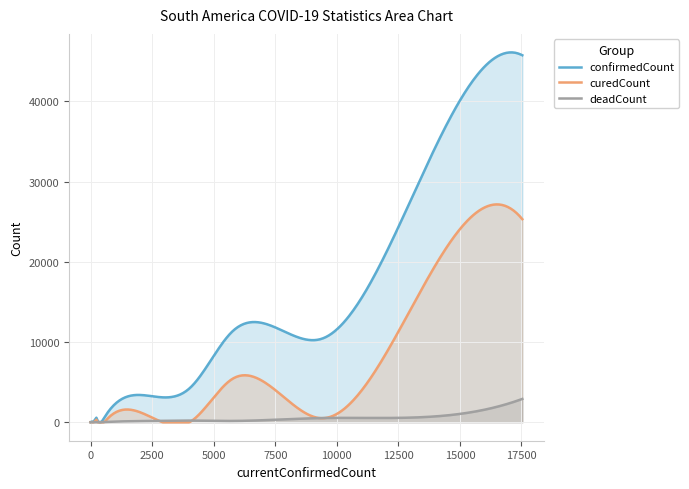

True or false: confirmedCount has more than 2 points higher than both neighbors.

True